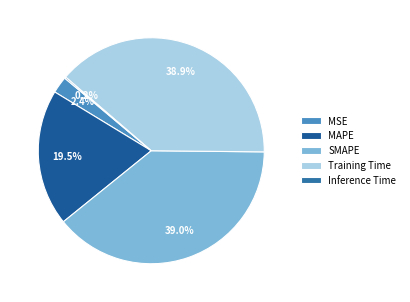

To the nearest percent, what percentage of the pie is MAPE?

20%